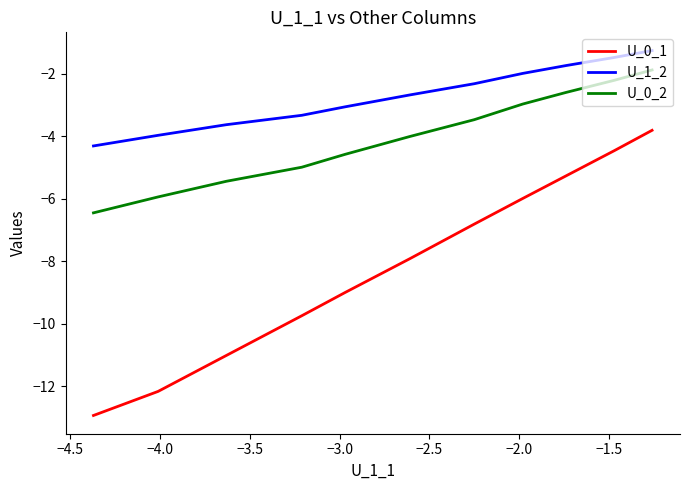

True or false: U_0_2 has more than 1 points higher than both neighbors.

False